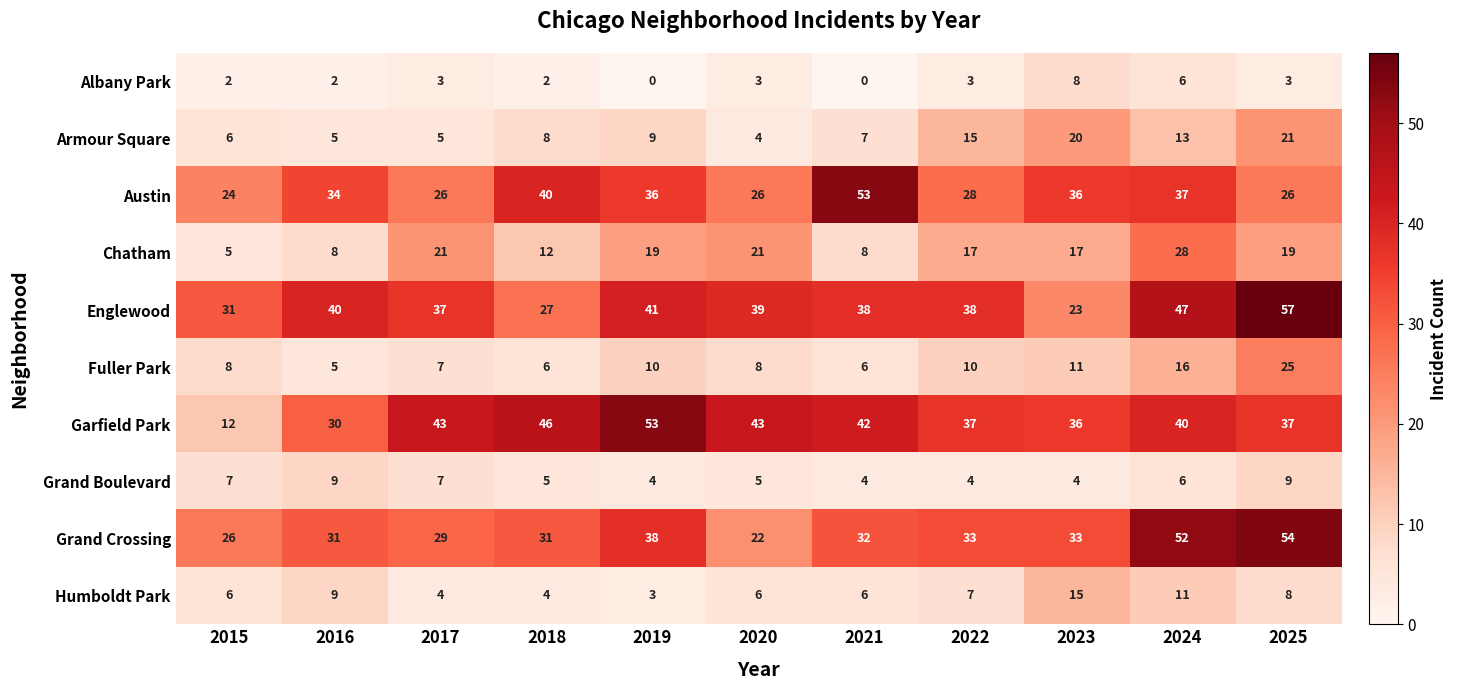

What is the difference between the maximum and minimum values in the Armour Square series?

17